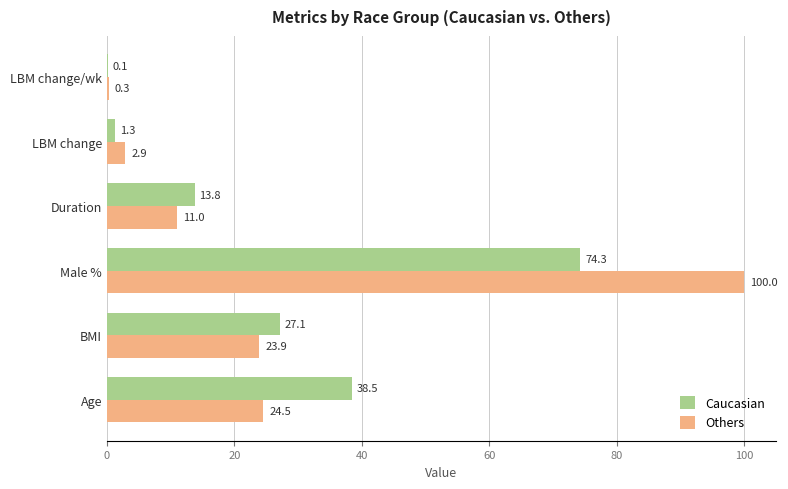

What is the greatest value displayed?

100.0